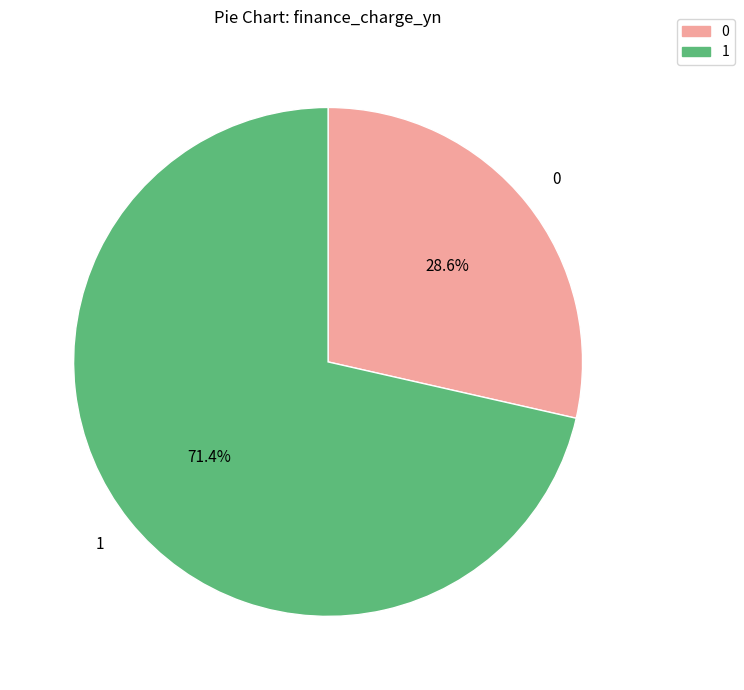

Does any single category account for the majority?

Yes